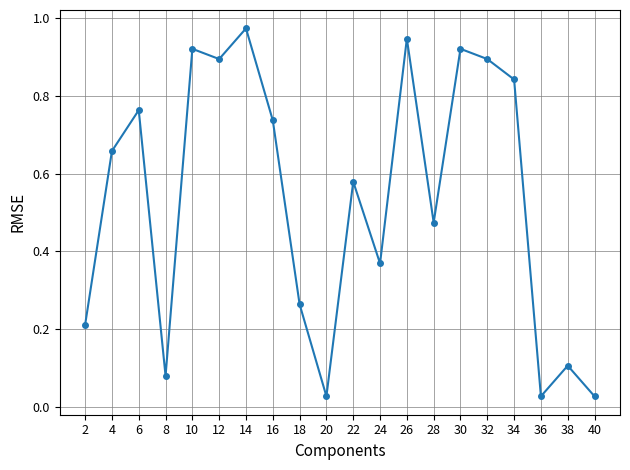

What is the sum of the values at 26 and 30?

1.9